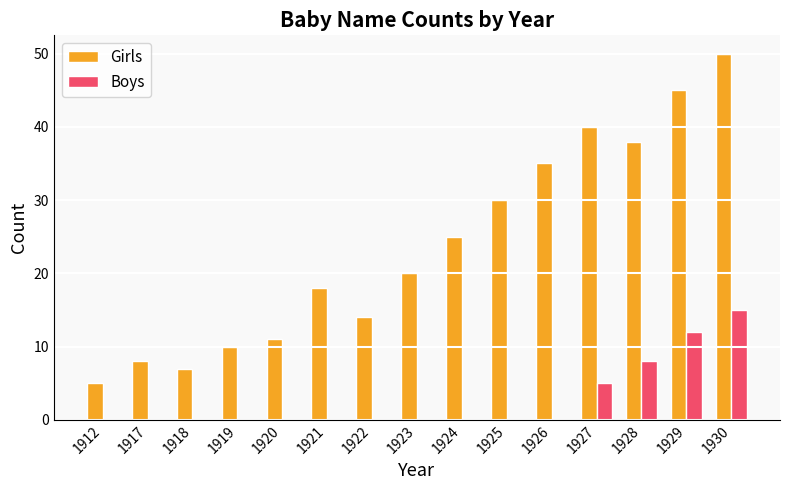

Are the bars grouped side by side (vs. stacked)?

Yes